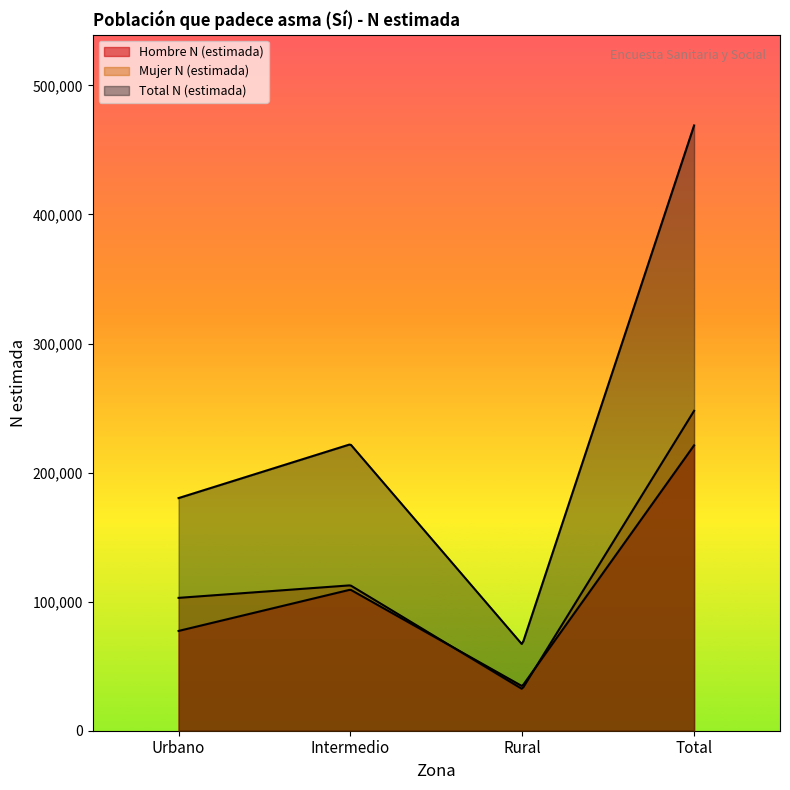

At which label does Total N (estimada) first exceed 221982?

Total